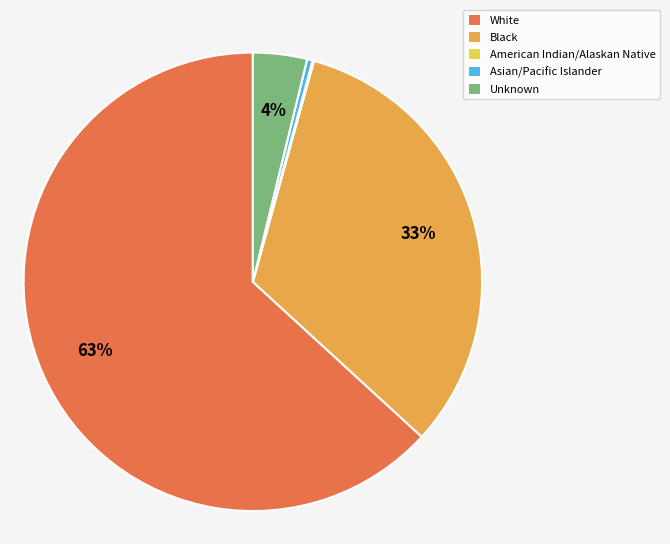

Is the sum of Black and White greater than half?

Yes